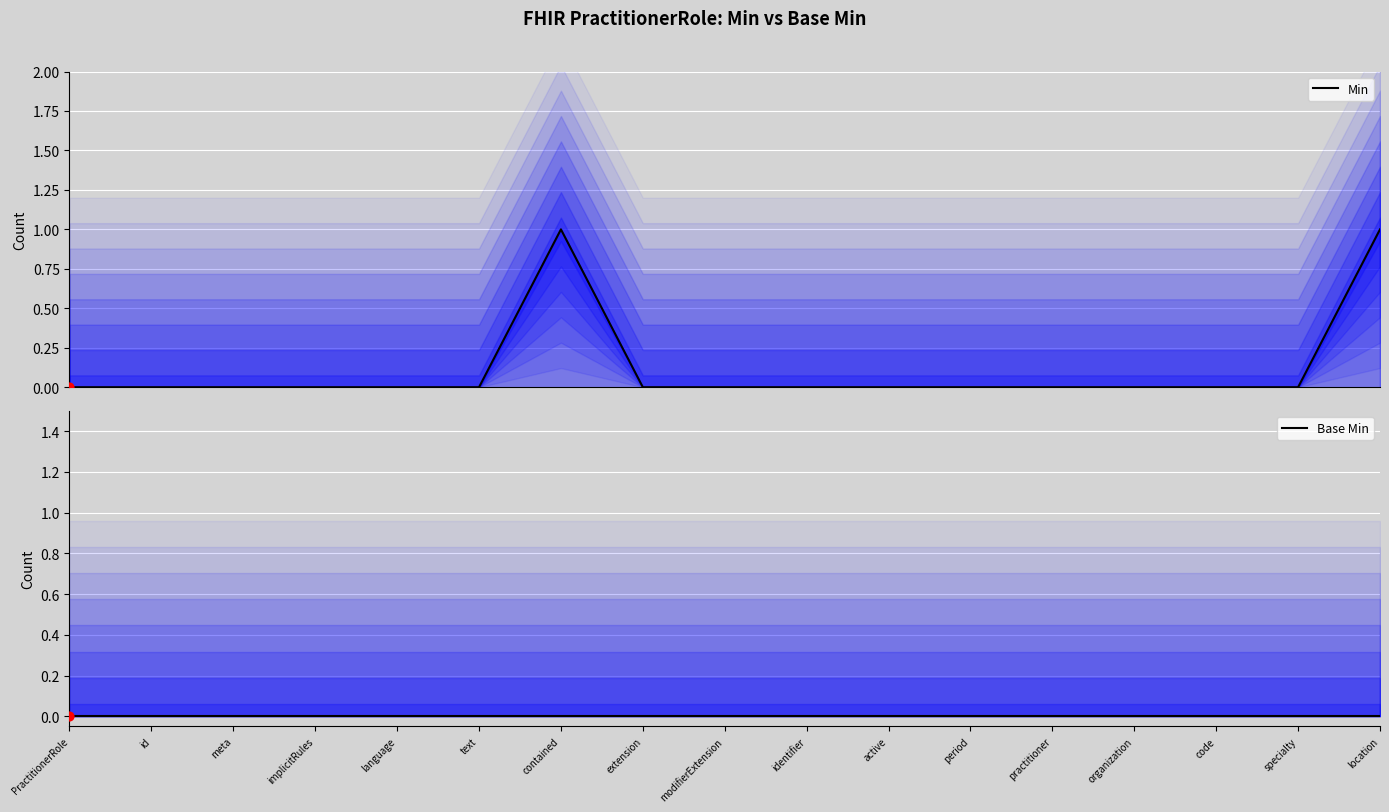

At which category is the sum across all series the highest?

contained